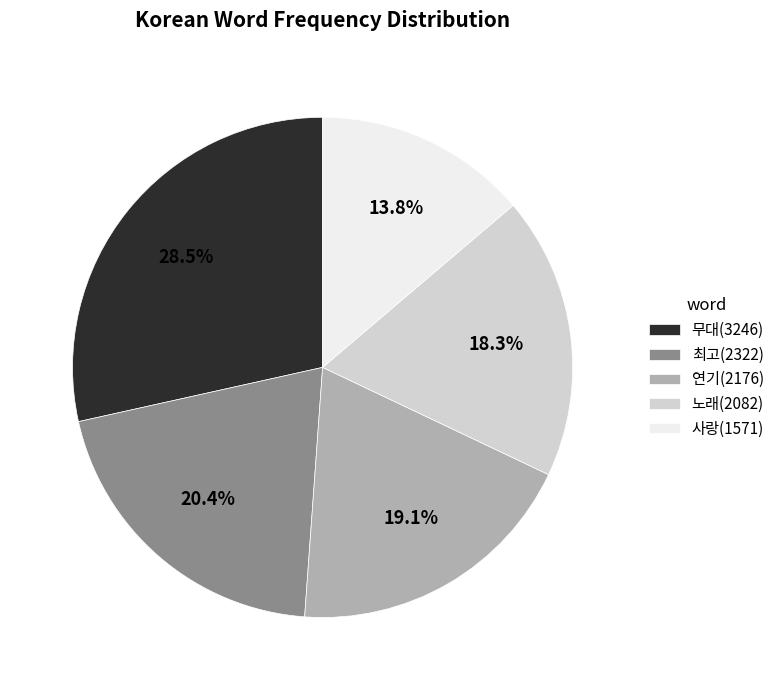

To the nearest percent, what is the difference between the largest and smallest slice percentages?

15%